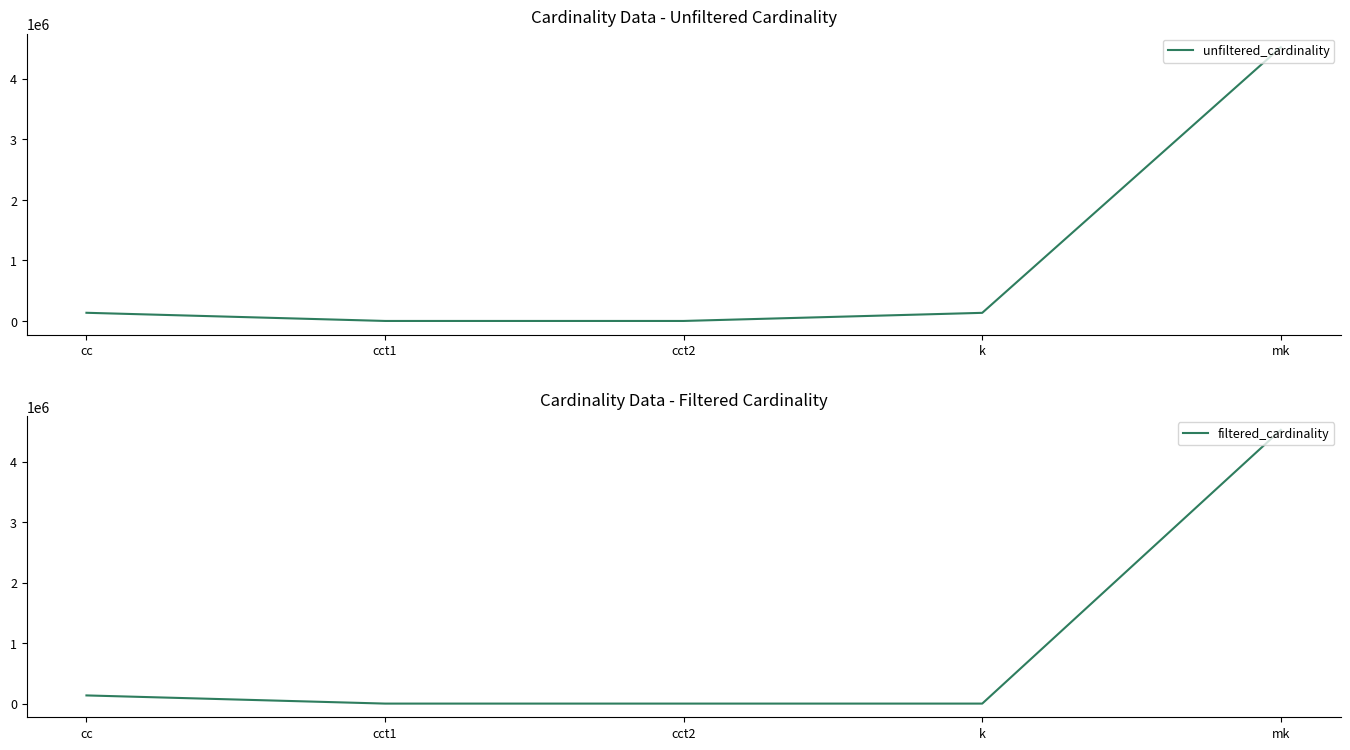

Rank the series by their maximum value, from lowest to highest.

unfiltered_cardinality, filtered_cardinality